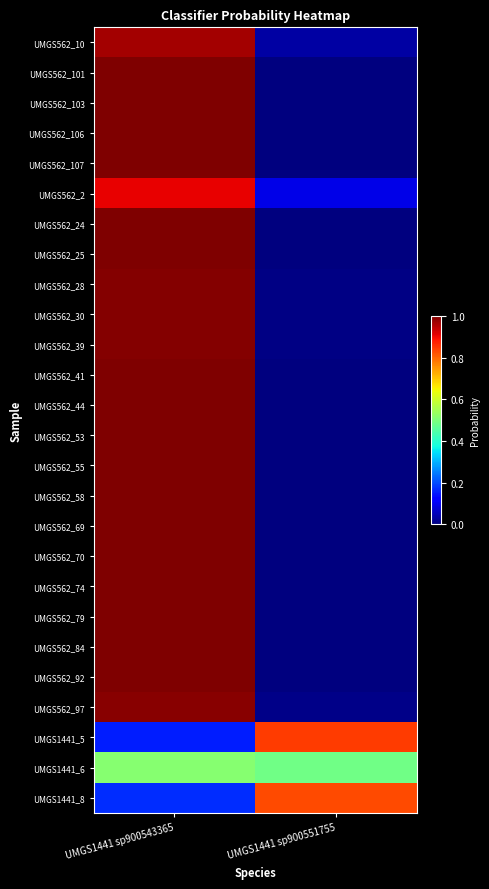

What is the total value across all series at UMGS1441 sp900543365?

23.7